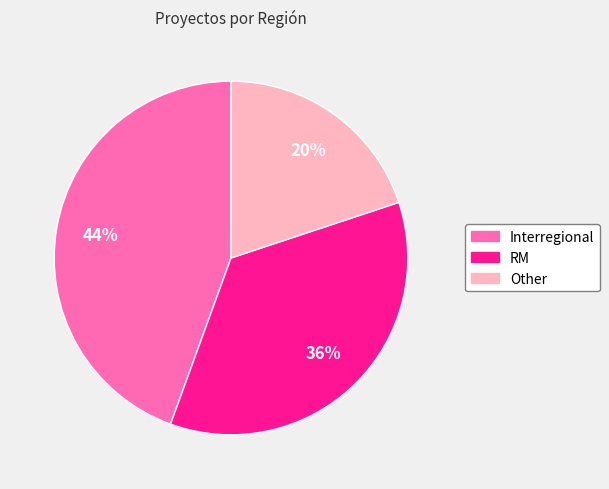

Is it true that Interregional is 44% of the pie?

True